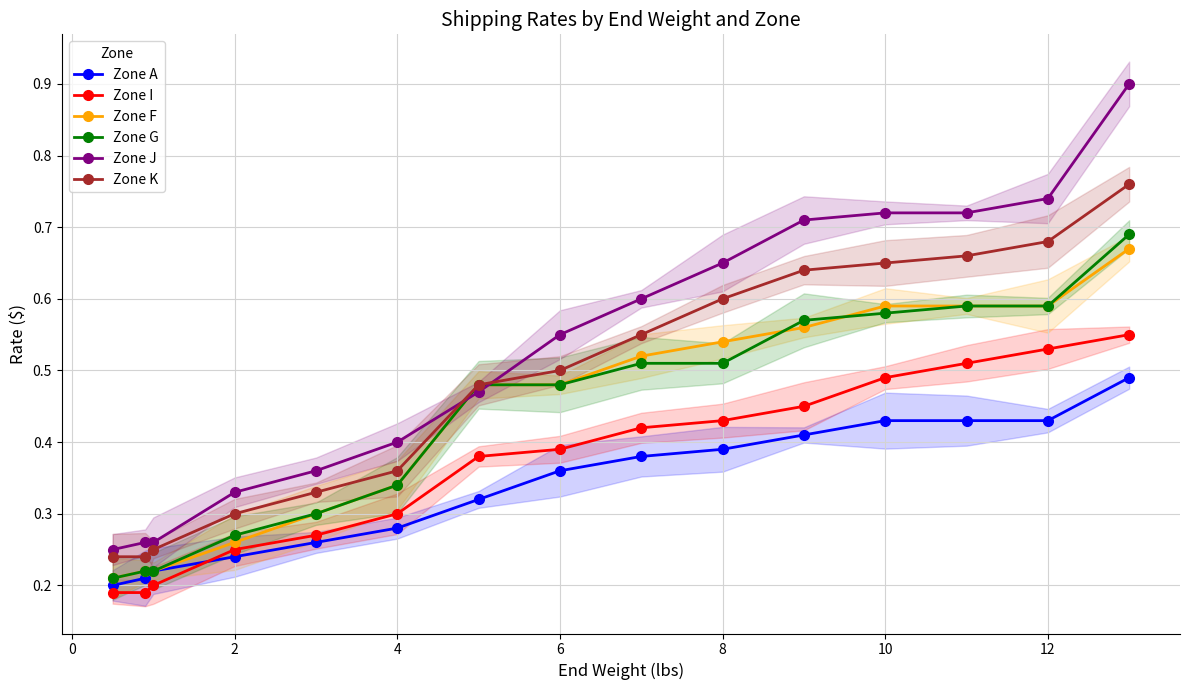

True or false: Zone G and Zone I intersect in this chart.

False